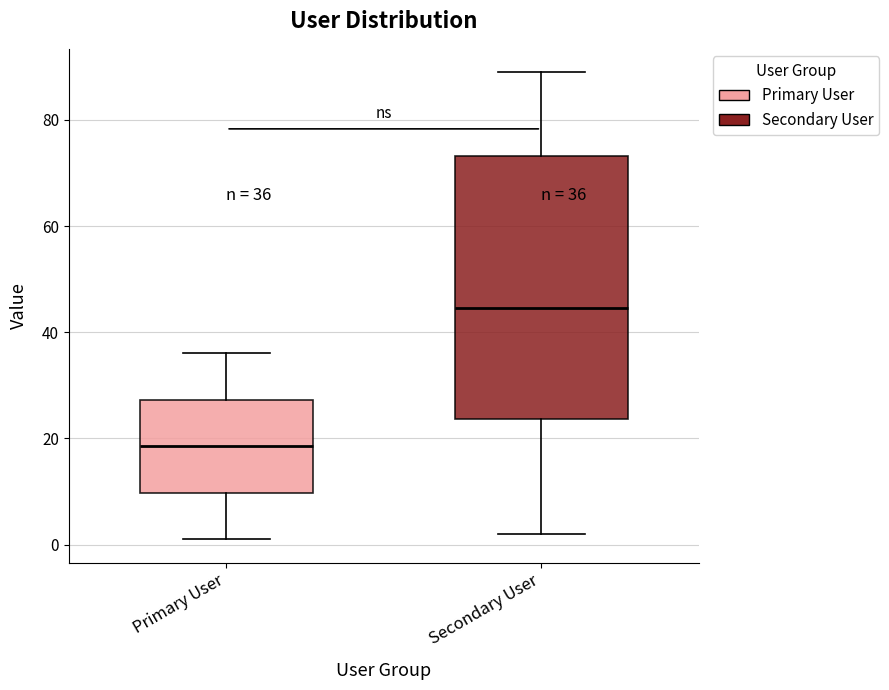

Which box's median line is the lowest?

Primary User